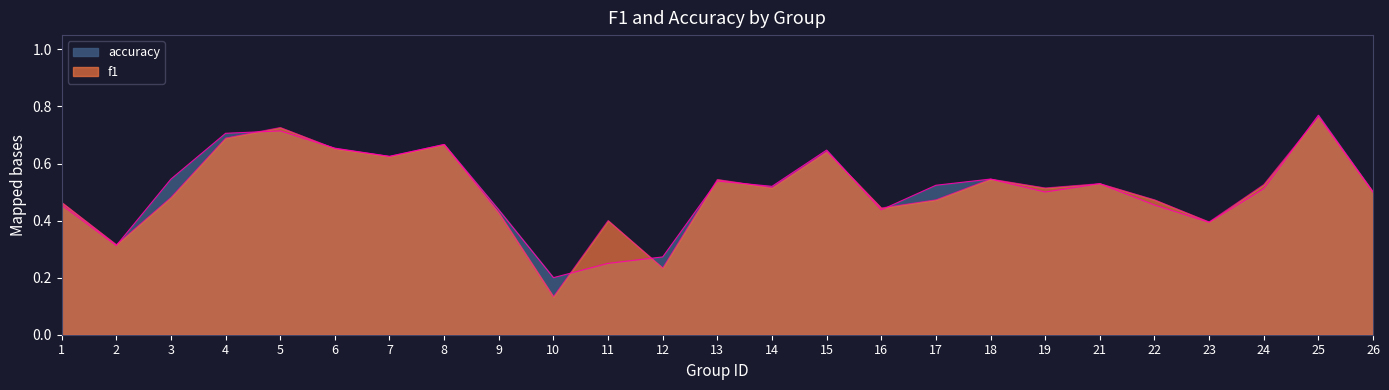

Where is accuracy nearest to the value 0?

10